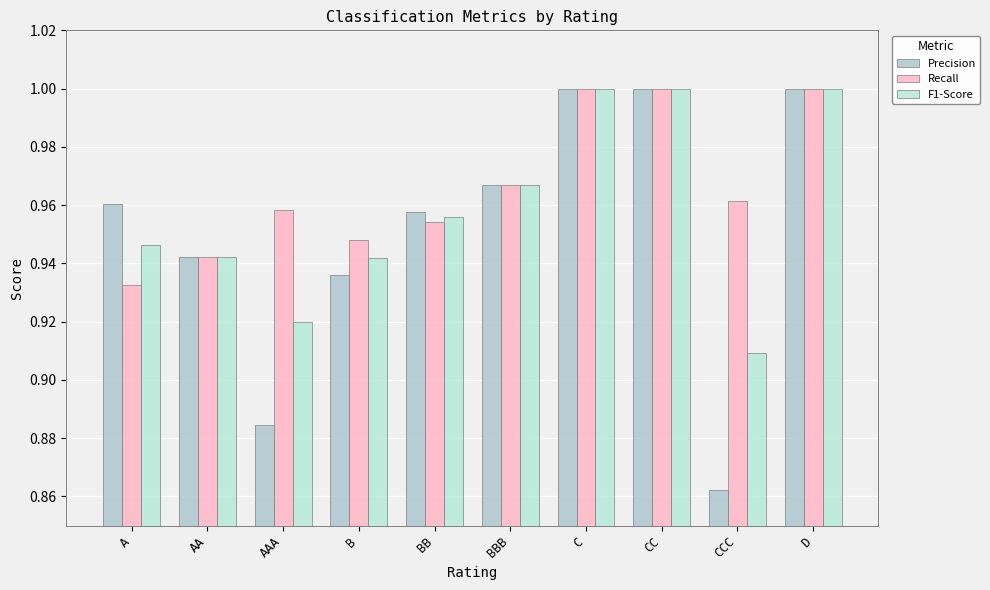

What is the difference between the Recall values at D and B?

0.1